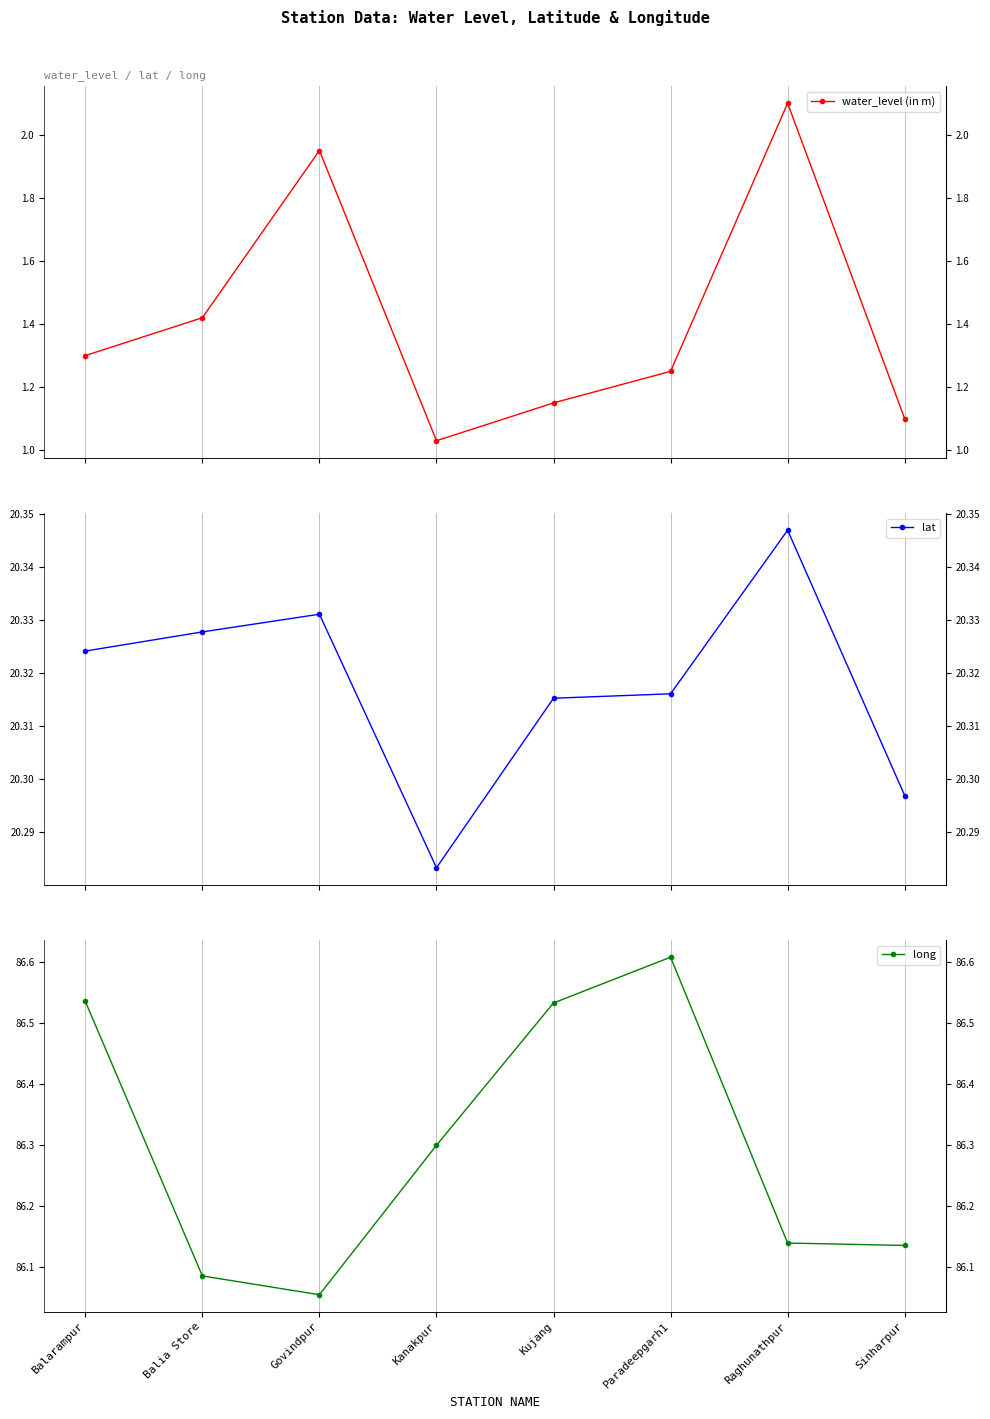

What is the average value of the long series?

86.3